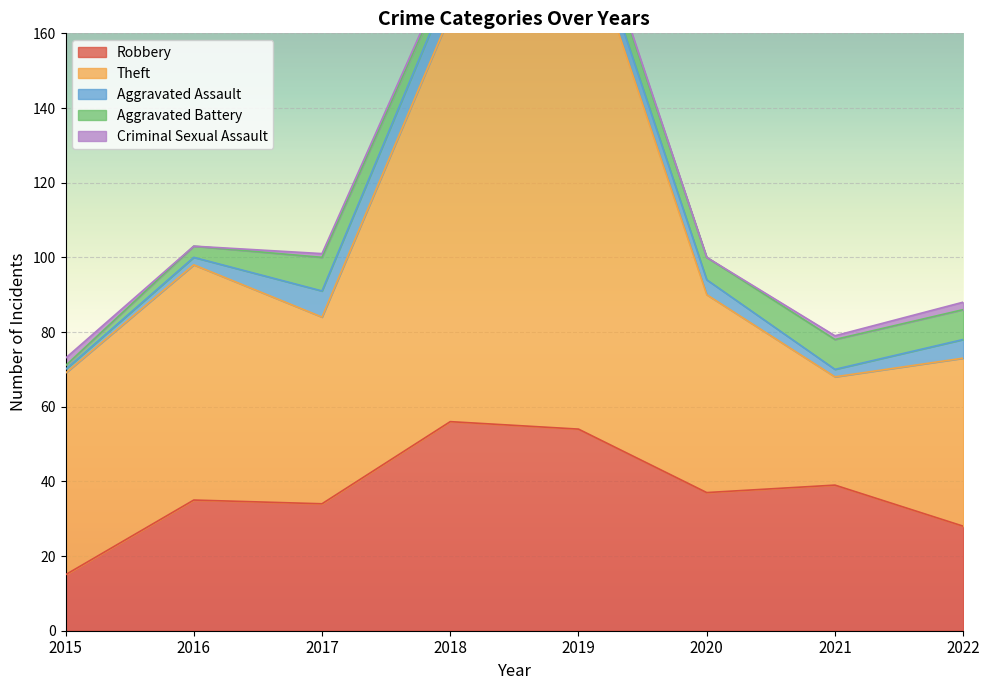

Reading left to right, list all the values displayed in this chart.

Robbery: 15	35	34	56	54	37	39	28
Theft: 54	63	50	109	138	53	29	45
Aggravated Assault: 1	2	7	8	5	4	2	5
Aggravated Battery: 1	3	9	4	5	6	8	8
Criminal Sexual Assault: 2	0	1	1	1	0	1	2